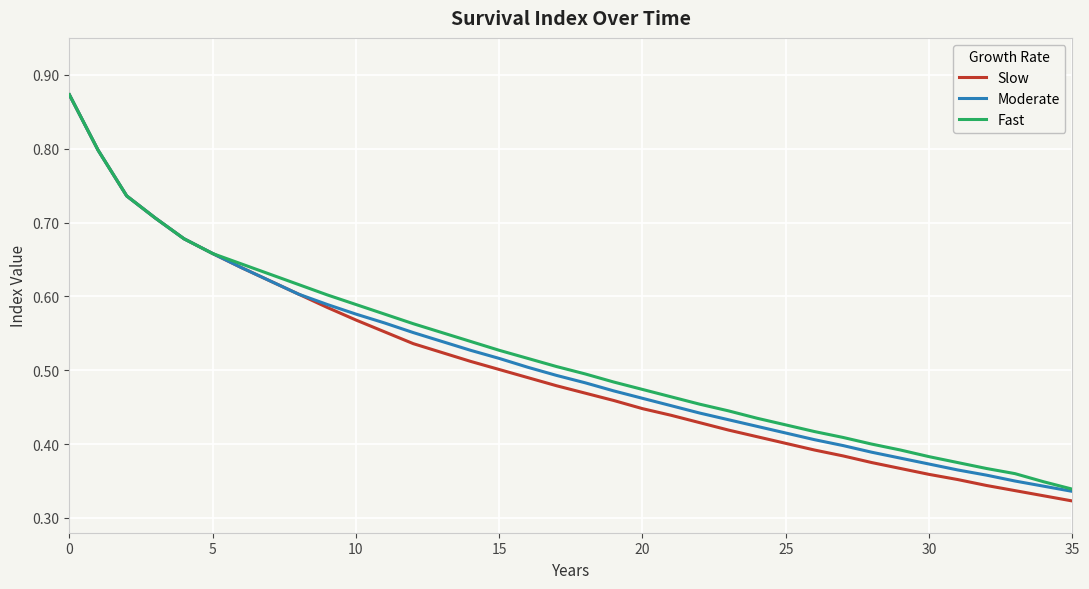

Which series has the widest spread of values?

Slow